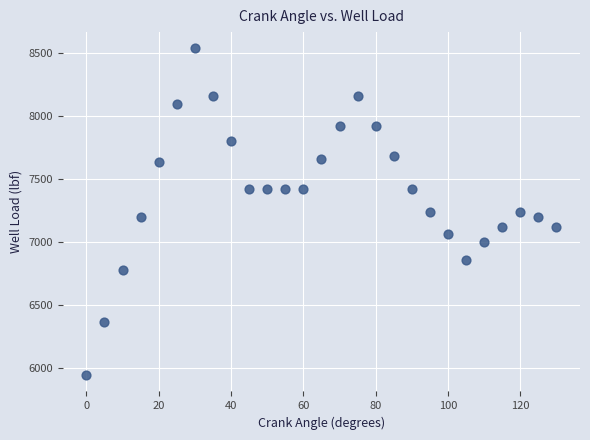

What is the range of Y values (max minus min)?

2600